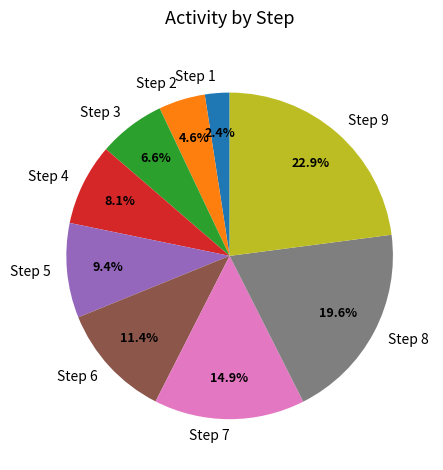

Which has a higher value, Step 9 or Step 7?

Step 9